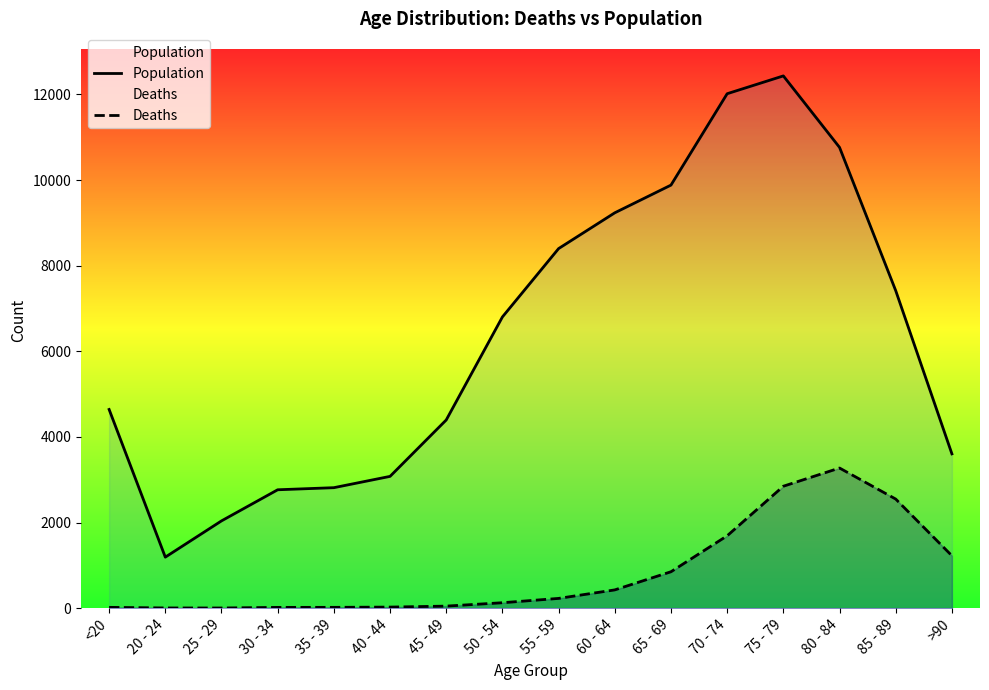

What are all the series names shown in the legend?

Population, Deaths